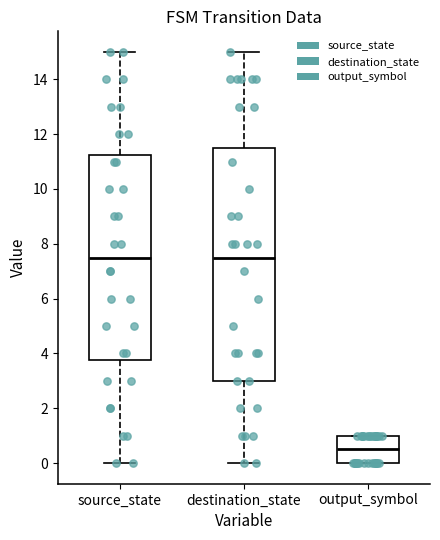

Where does the upper whisker of the box for source_state end on the y-axis? The values are not printed on the chart, so give them approximately, as read against the axis.

15.0